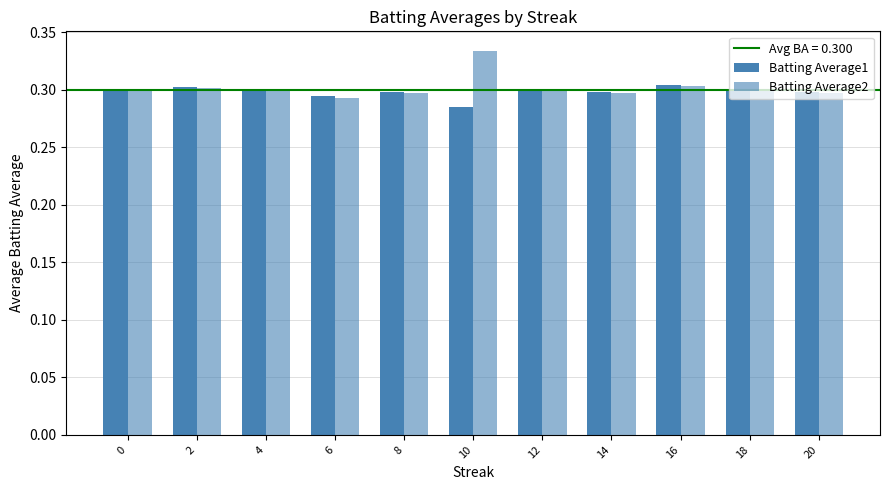

Reading left to right, list all the values displayed in this chart.

Batting Average1: 0.3	0.3	0.3	0.3	0.3	0.3	0.3	0.3	0.3	0.3	0.3
Batting Average2: 0.3	0.3	0.3	0.3	0.3	0.3	0.3	0.3	0.3	0.3	0.3